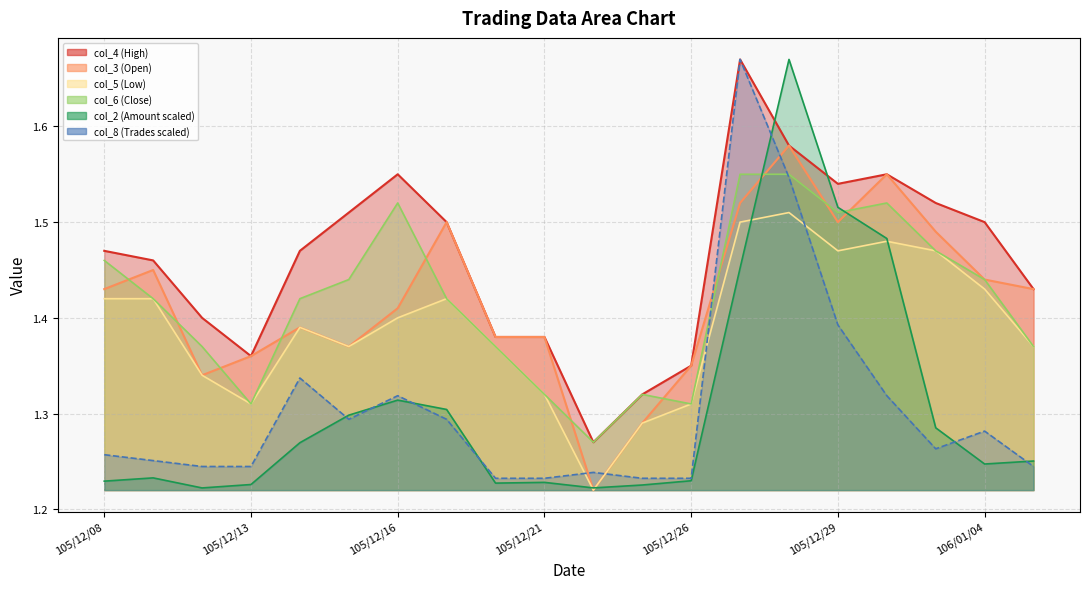

What is the difference between the second highest and minimum values in the col_2 series?

0.3